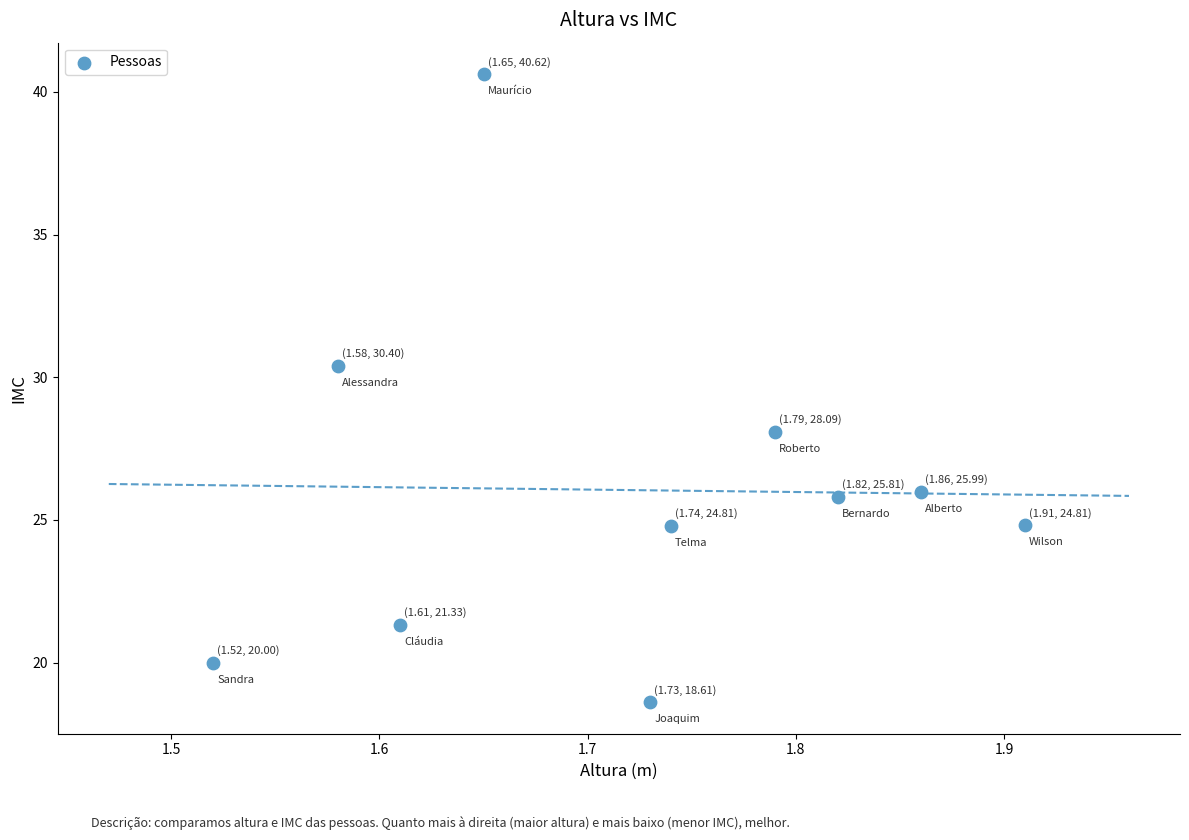

What Y value in the scatter plot is closest to 29?

28.1